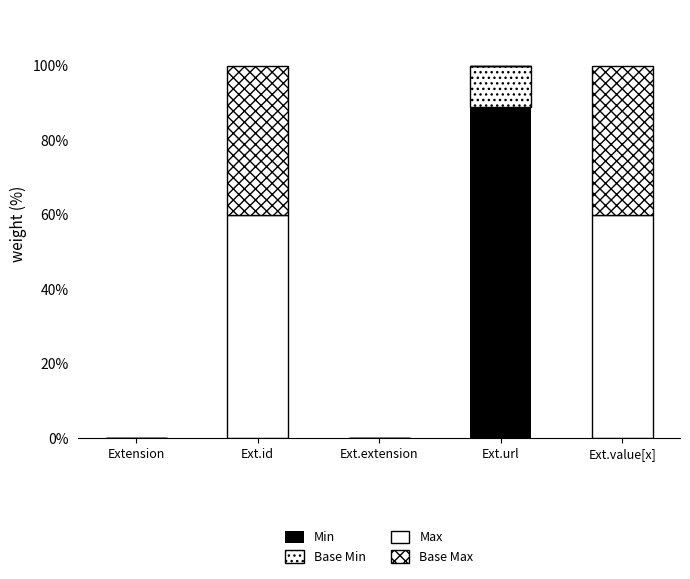

At how many categories does at least one series exceed 55?

3